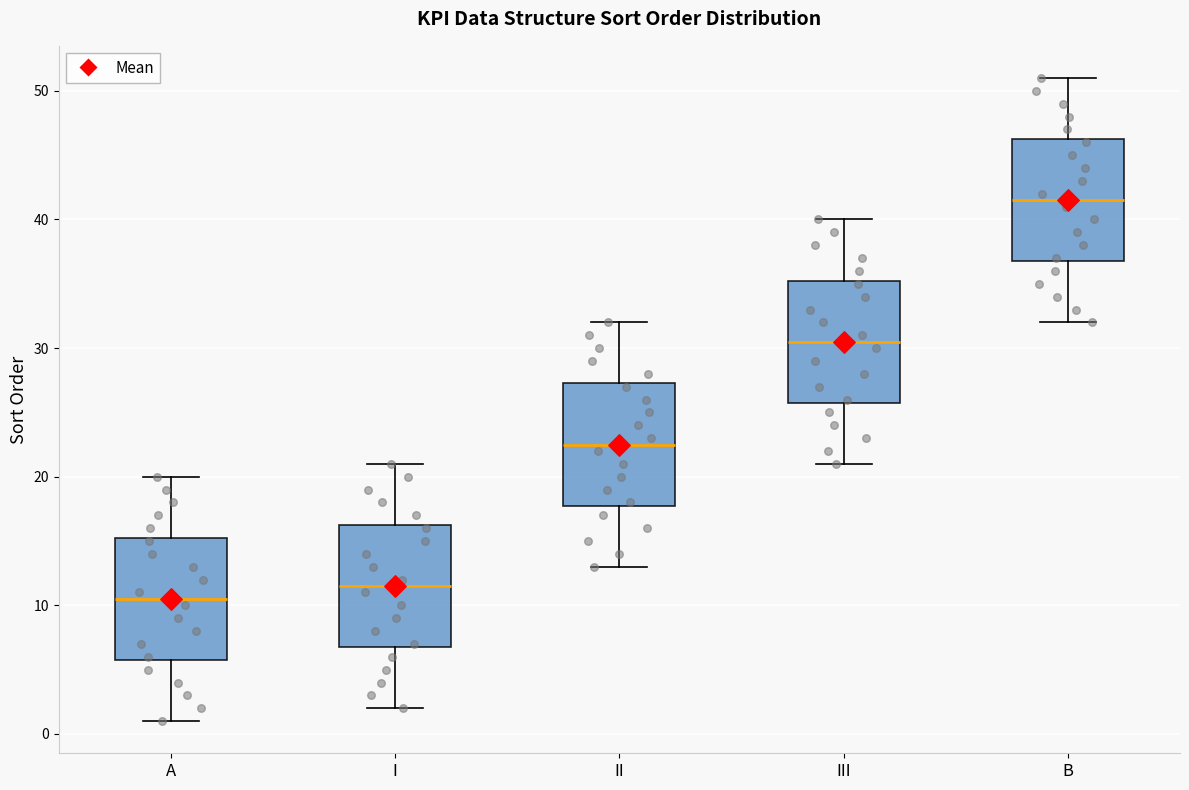

Where is the lower edge of the box for III on the y-axis? The values are not printed on the chart, so give them approximately, as read against the axis.

26